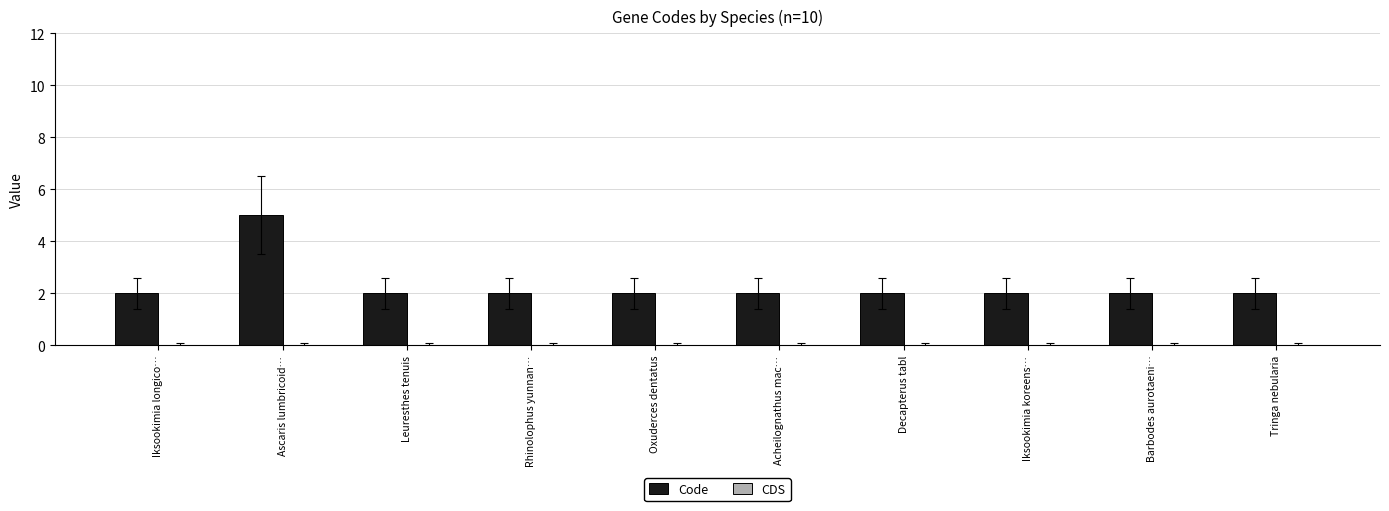

Is it true that the value at Leuresthes tenuis is 2?

True